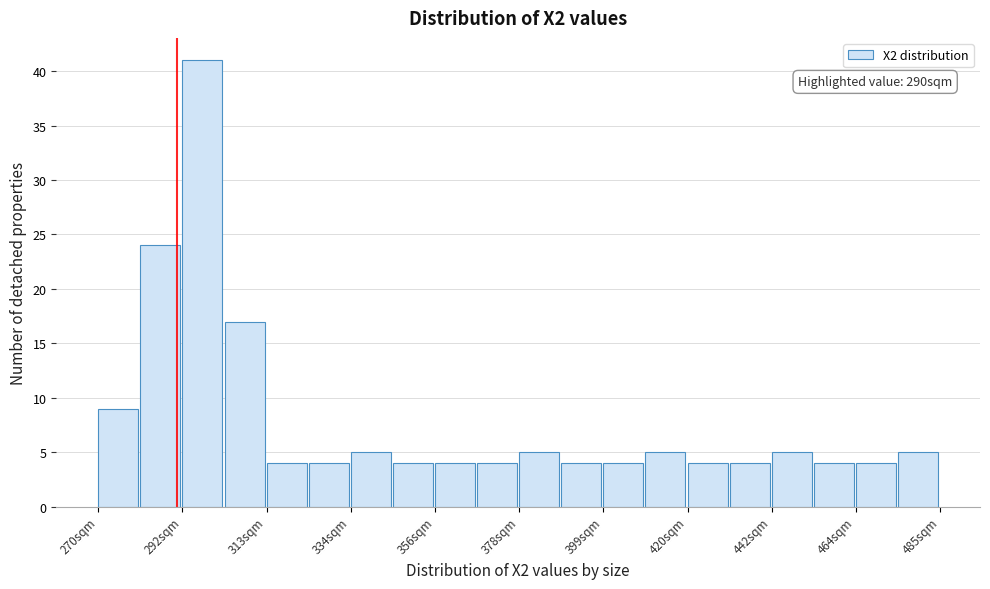

Read against the x-axis, roughly where is the centre of the tallest bar?

295